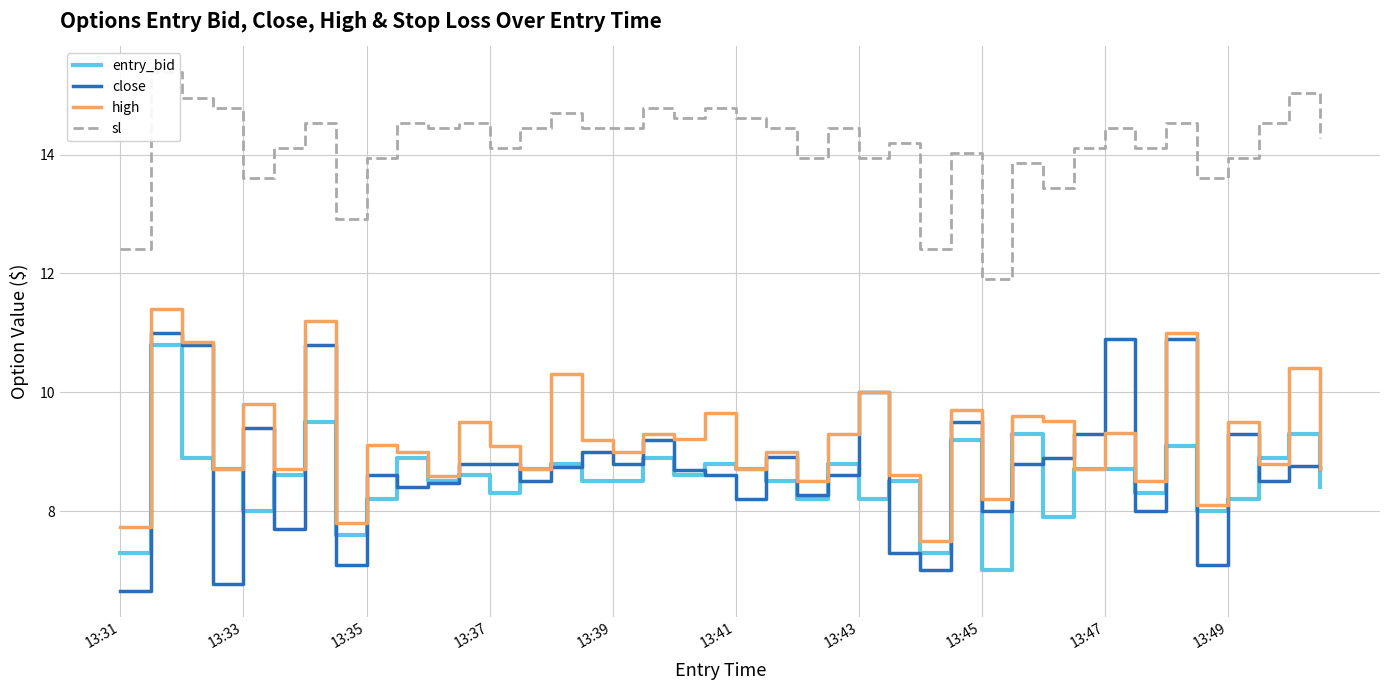

What is the highest value of the entry_bid series?

10.8